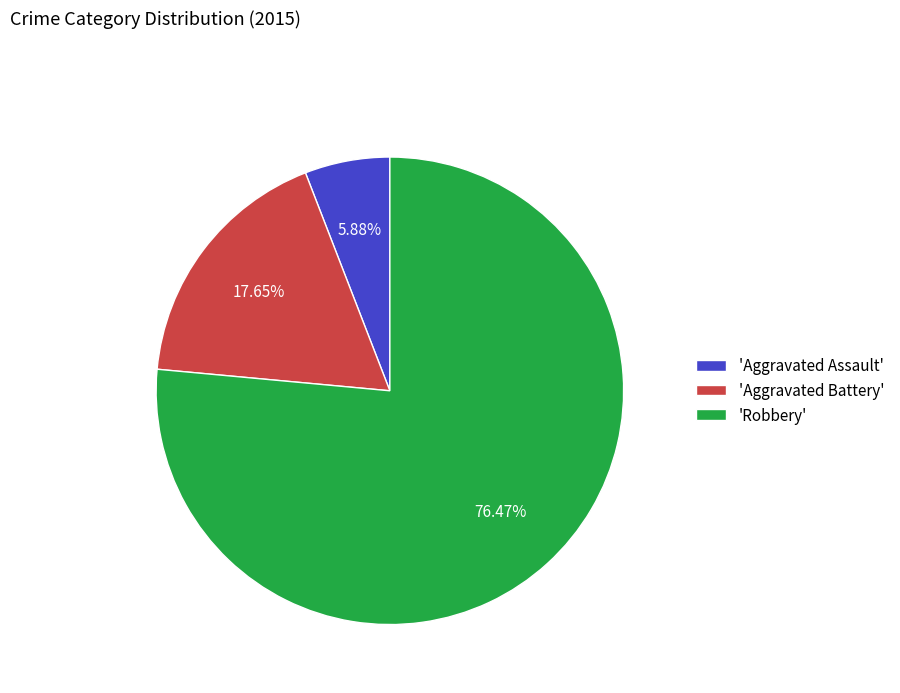

Do 'Aggravated Battery' and 'Aggravated Assault' together represent more than half of the pie?

No